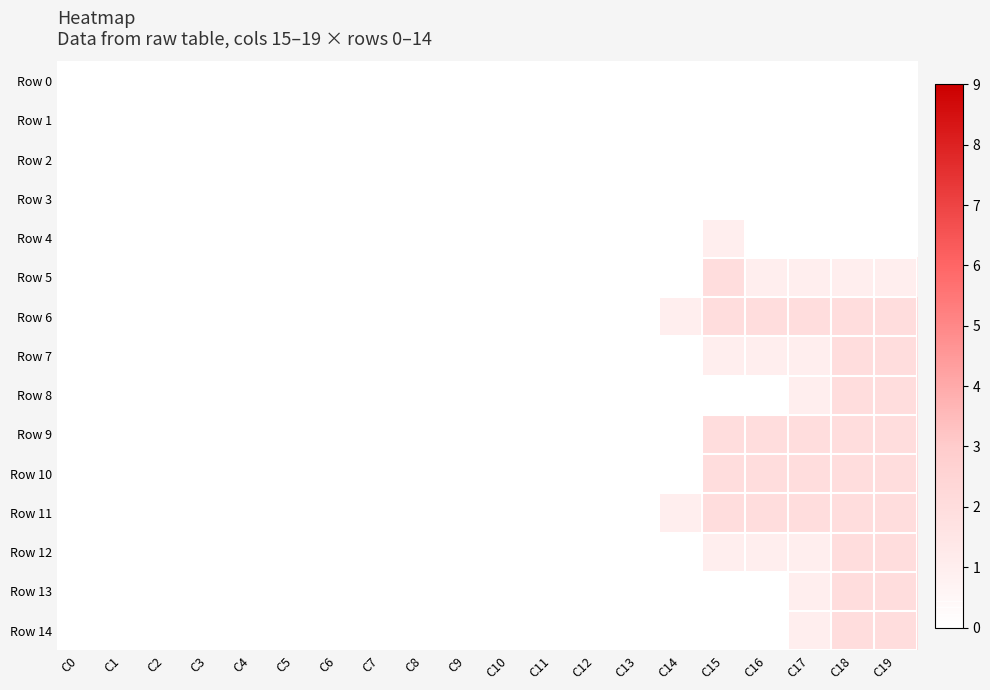

Between C8 and C6, which is larger?

C8